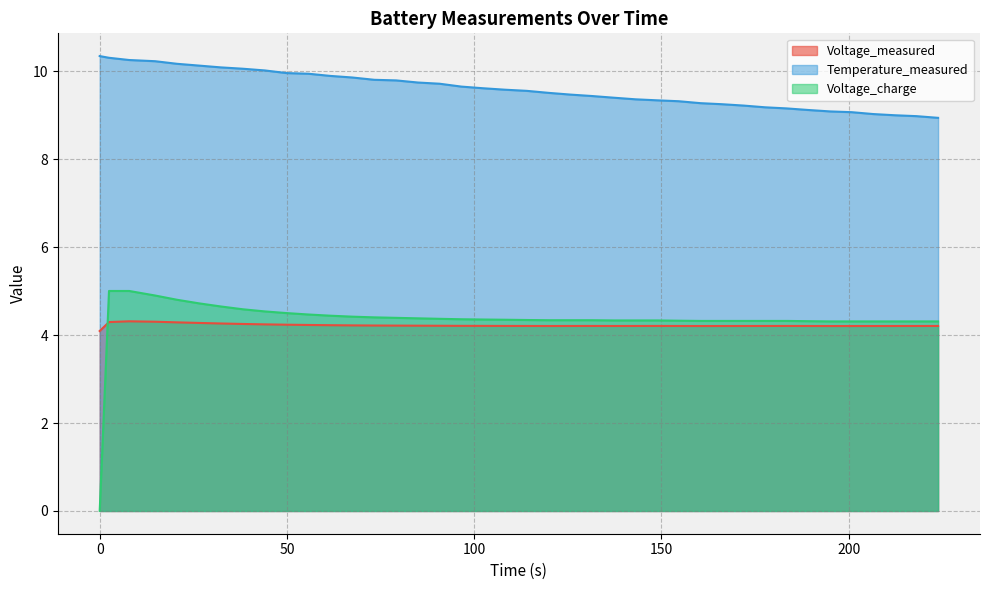

True or false: Voltage_measured and Temperature_measured cross at least once.

False